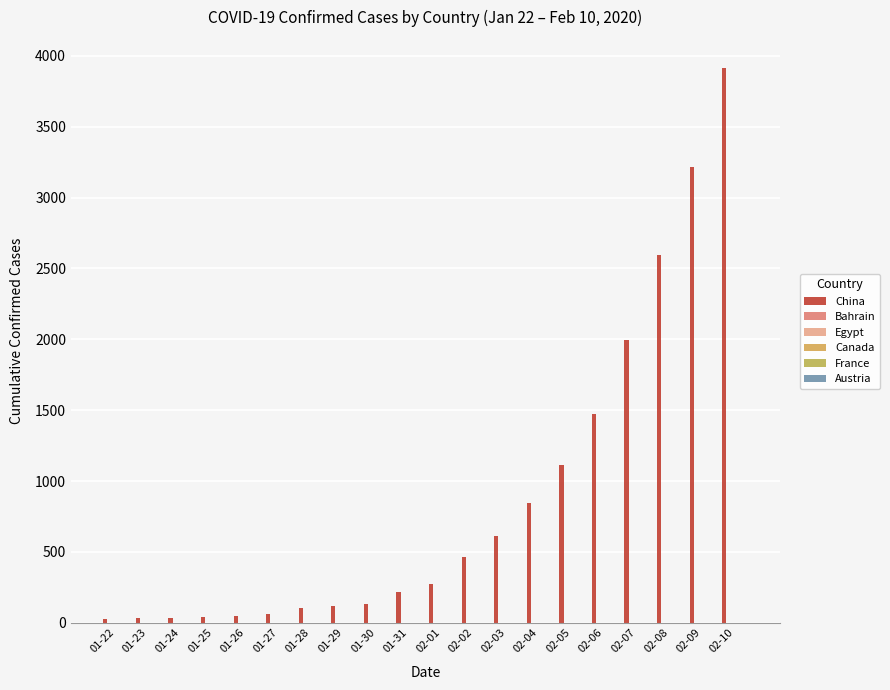

Is it true that Bahrain equals 0 at 02-05?

True